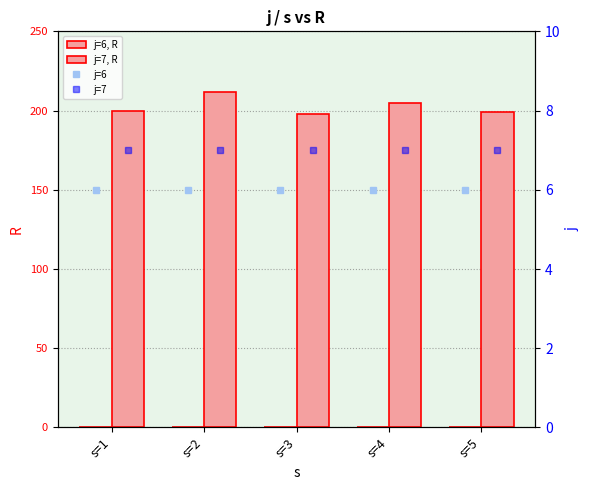

Which series has the largest total across all categories?

j=7, R